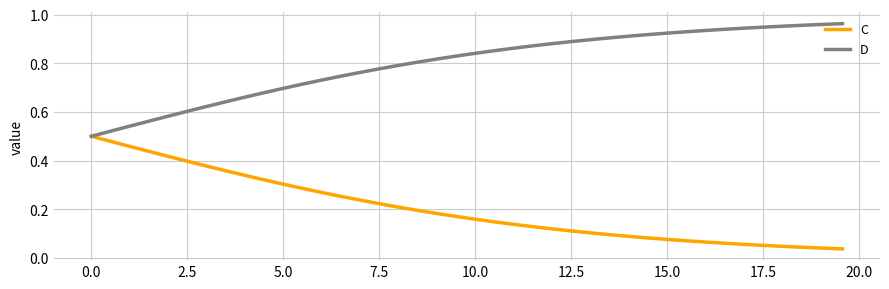

List the series in order of their peak value, lowest first.

C, D